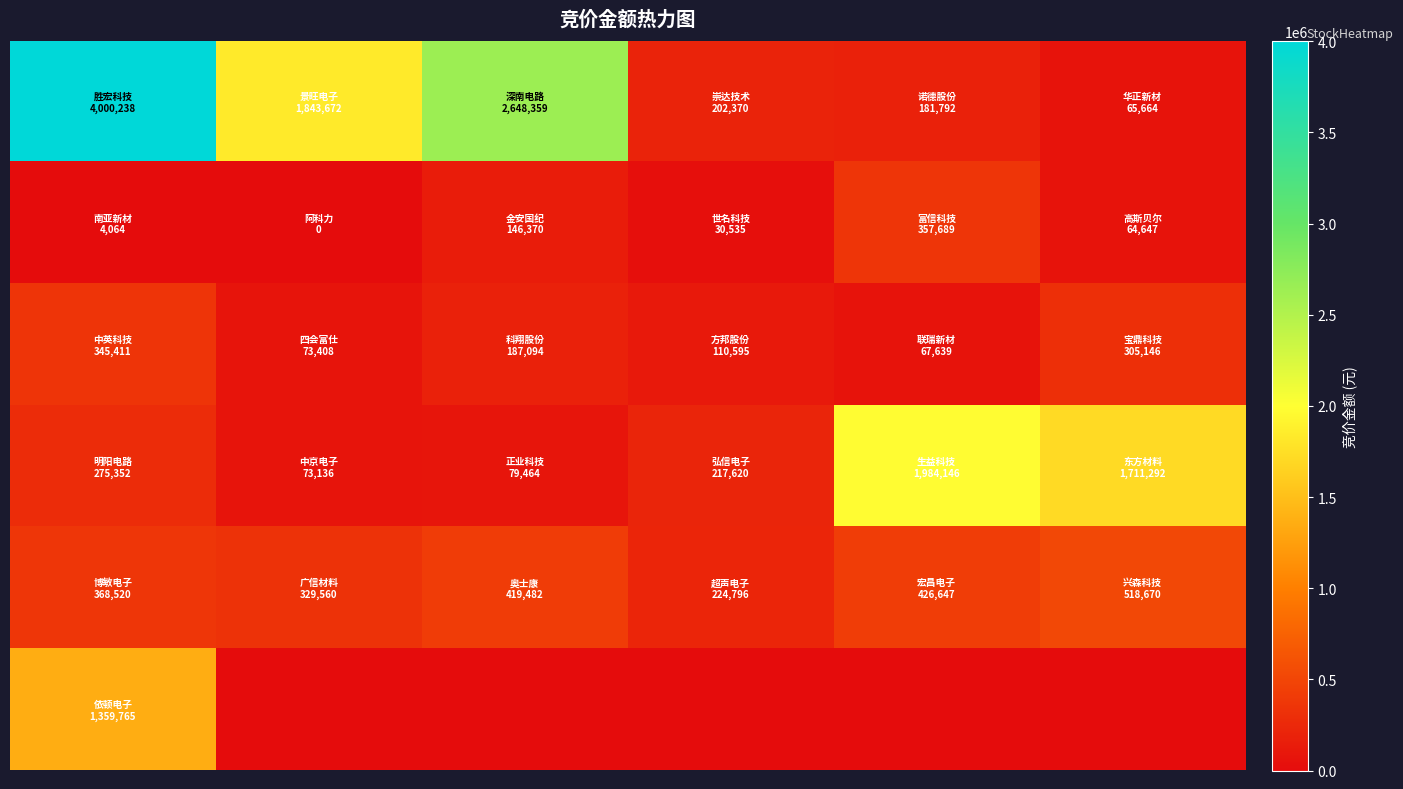

Which category has the lowest value across all series?

1